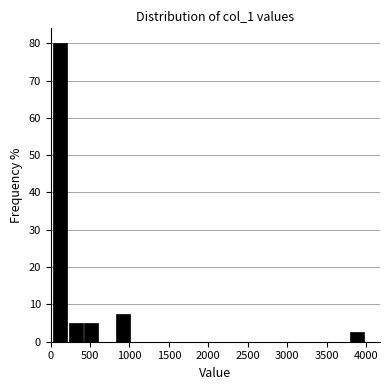

Around what value on the x-axis is the tallest bar? Give the approximate position of its centre, as read against the axis.

100